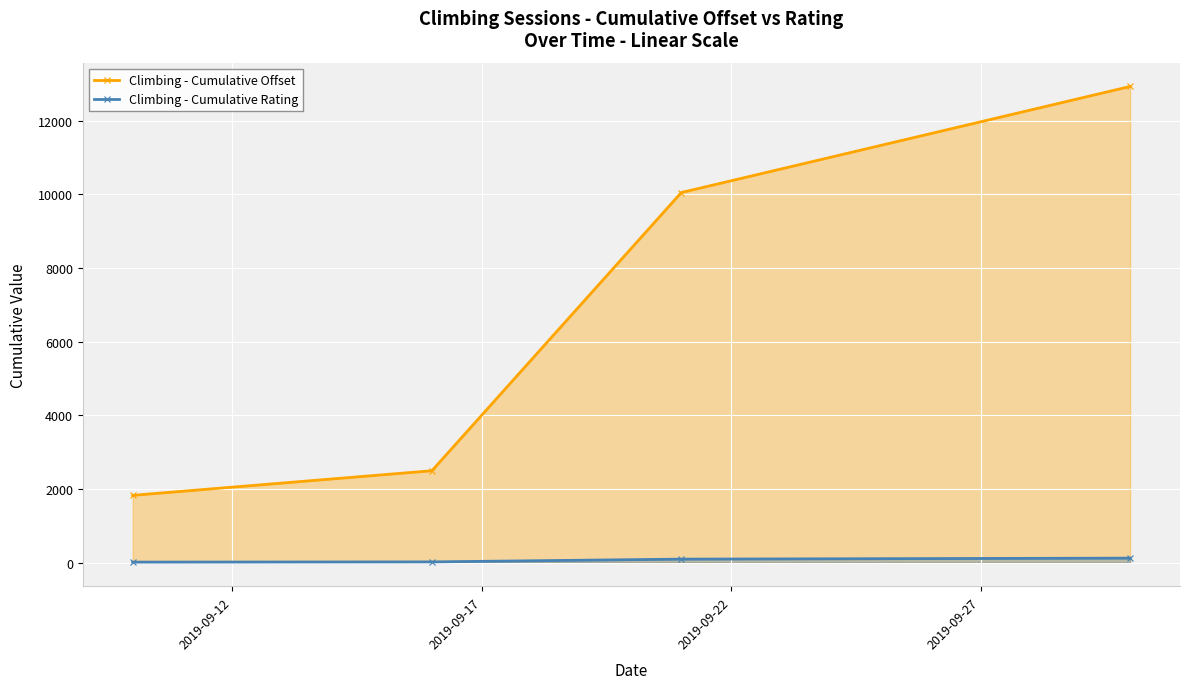

List the series in order of their overall mean, lowest first.

Climbing - Cumulative Rating, Climbing - Cumulative Offset